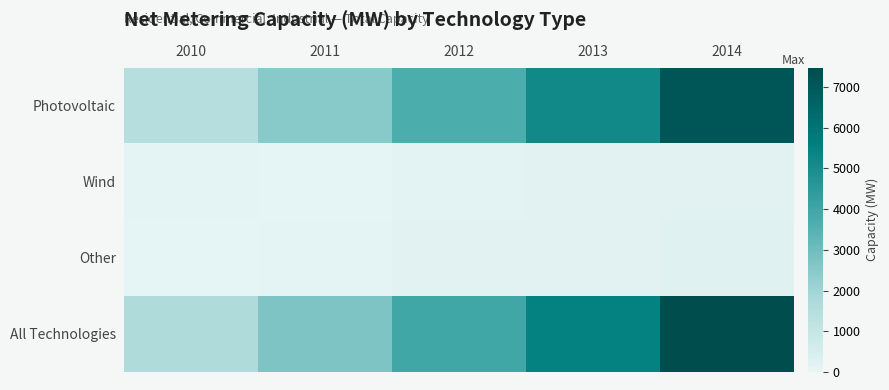

Which series has the largest total across all categories?

All Technologies